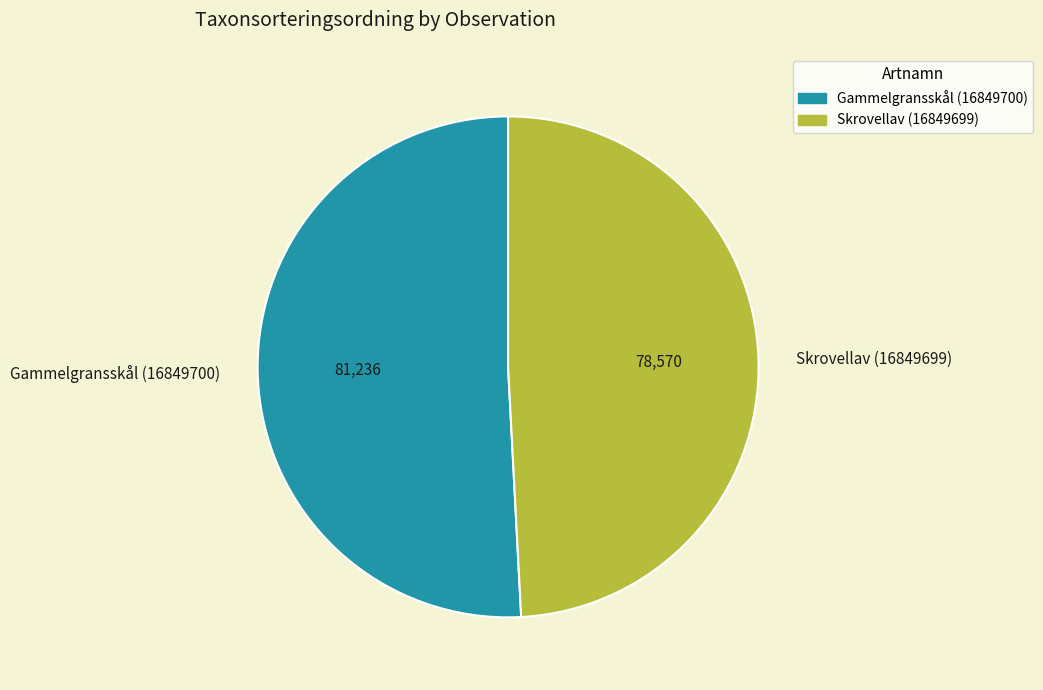

Rank the categories by value from highest to lowest.

Gammelgransskål (16849700), Skrovellav (16849699)